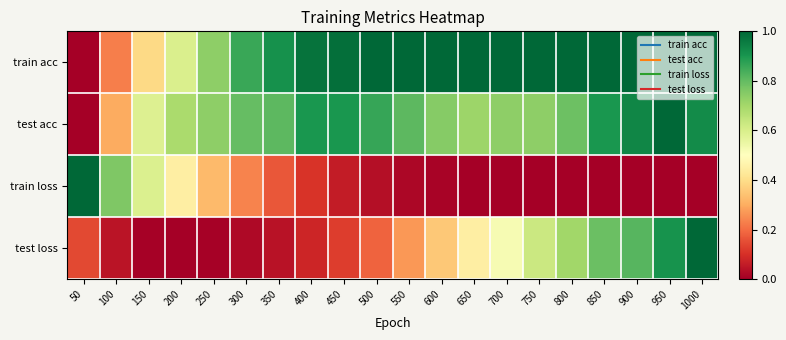

Reading left to right, what are all the values shown in this chart?

train acc: 50=0.0	100=0.2	150=0.4	200=0.6	250=0.7	300=0.9	350=0.9	400=1.0	450=1.0	500=1.0	550=1.0	600=1.0	650=1.0	700=1.0	750=1.0	800=1.0	850=1.0	900=1.0	950=1.0	1000=1.0
test acc: 50=0.0	100=0.3	150=0.6	200=0.7	250=0.7	300=0.8	350=0.8	400=0.9	450=0.9	500=0.9	550=0.8	600=0.7	650=0.7	700=0.7	750=0.7	800=0.8	850=0.9	900=0.9	950=1.0	1000=0.9
train loss: 50=1.0	100=0.8	150=0.6	200=0.4	250=0.3	300=0.2	350=0.2	400=0.1	450=0.1	500=0.0	550=0.0	600=0.0	650=0.0	700=0.0	750=0.0	800=0.0	850=0.0	900=0.0	950=0.0	1000=0.0
test loss: 50=0.1	100=0.0	150=0.0	200=0.0	250=0.0	300=0.0	350=0.0	400=0.1	450=0.1	500=0.2	550=0.3	600=0.4	650=0.4	700=0.5	750=0.6	800=0.7	850=0.8	900=0.8	950=0.9	1000=1.0